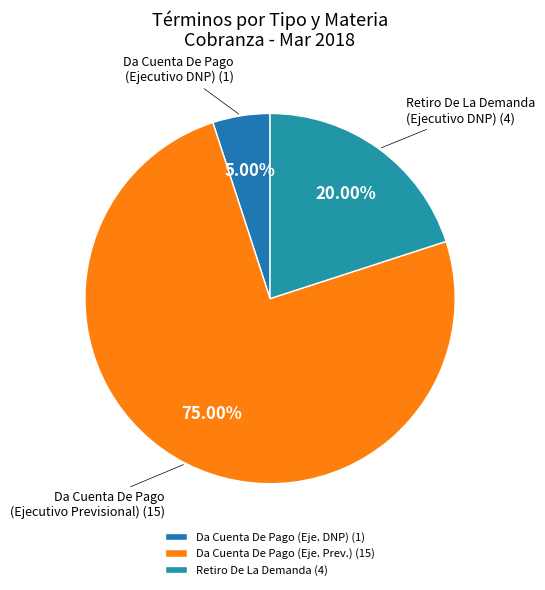

Count the number of slices in the pie.

3